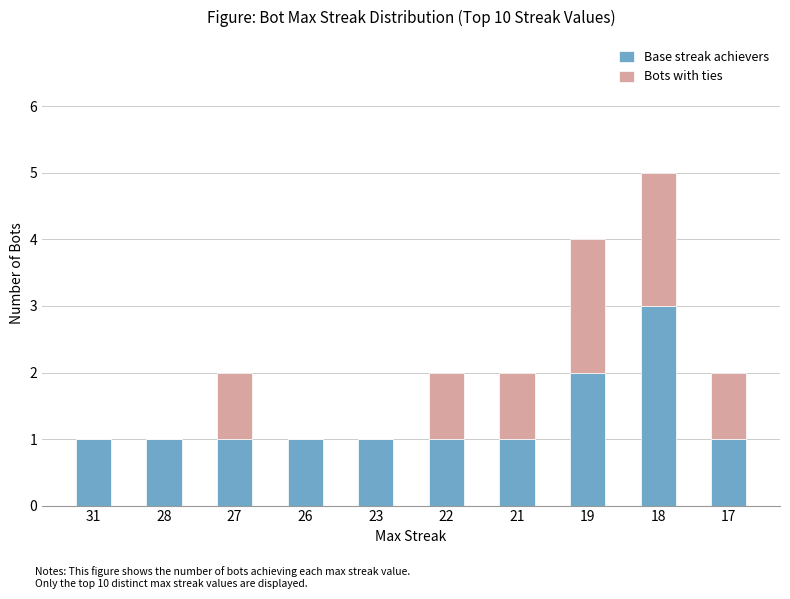

Reading left to right, list the values for the Base streak achievers series.

31=1	28=1	27=1	26=1	23=1	22=1	21=1	19=2	18=3	17=1